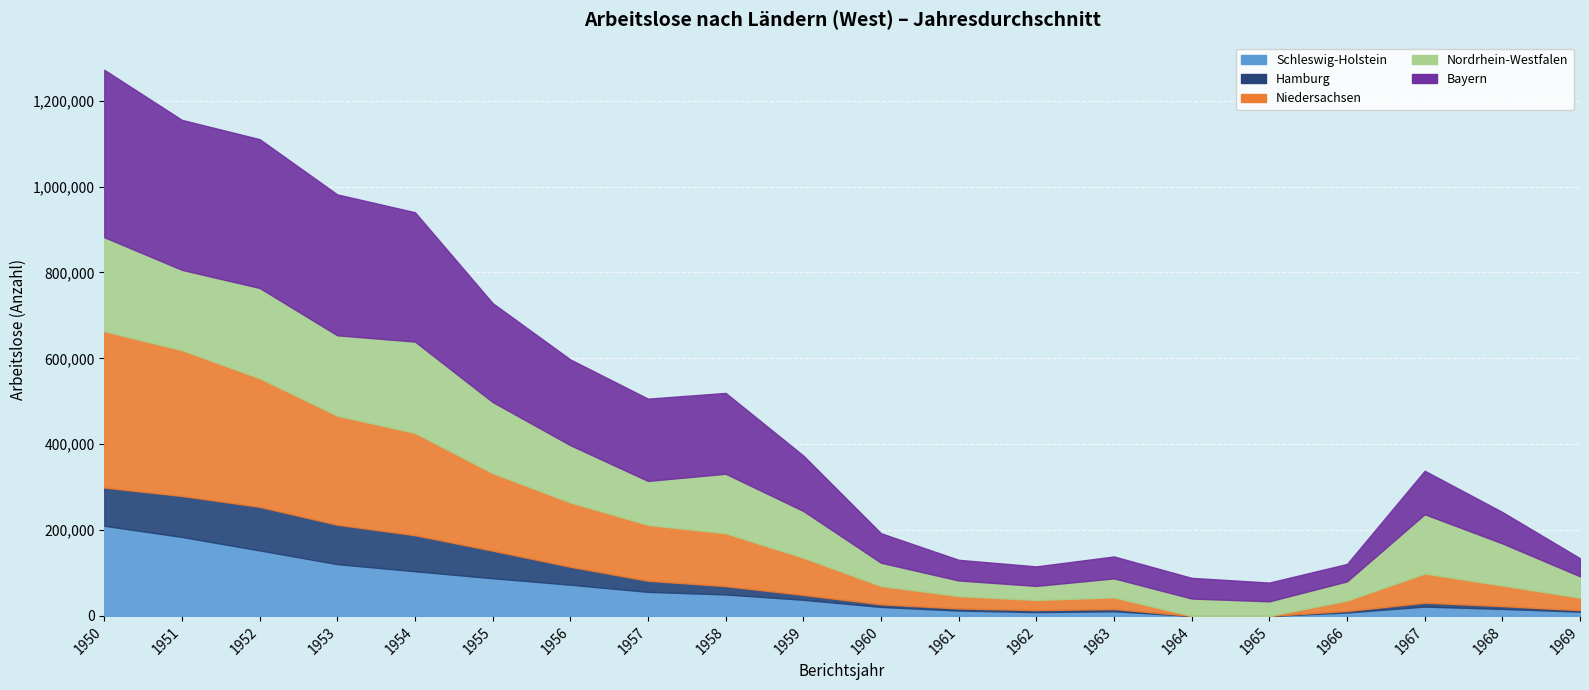

List the labels in order of Hamburg value, smallest first.

1964, 1965, 1966, 1969, 1962, 1961, 1963, 1960, 1968, 1967, 1959, 1958, 1957, 1956, 1955, 1954, 1950, 1953, 1951, 1952